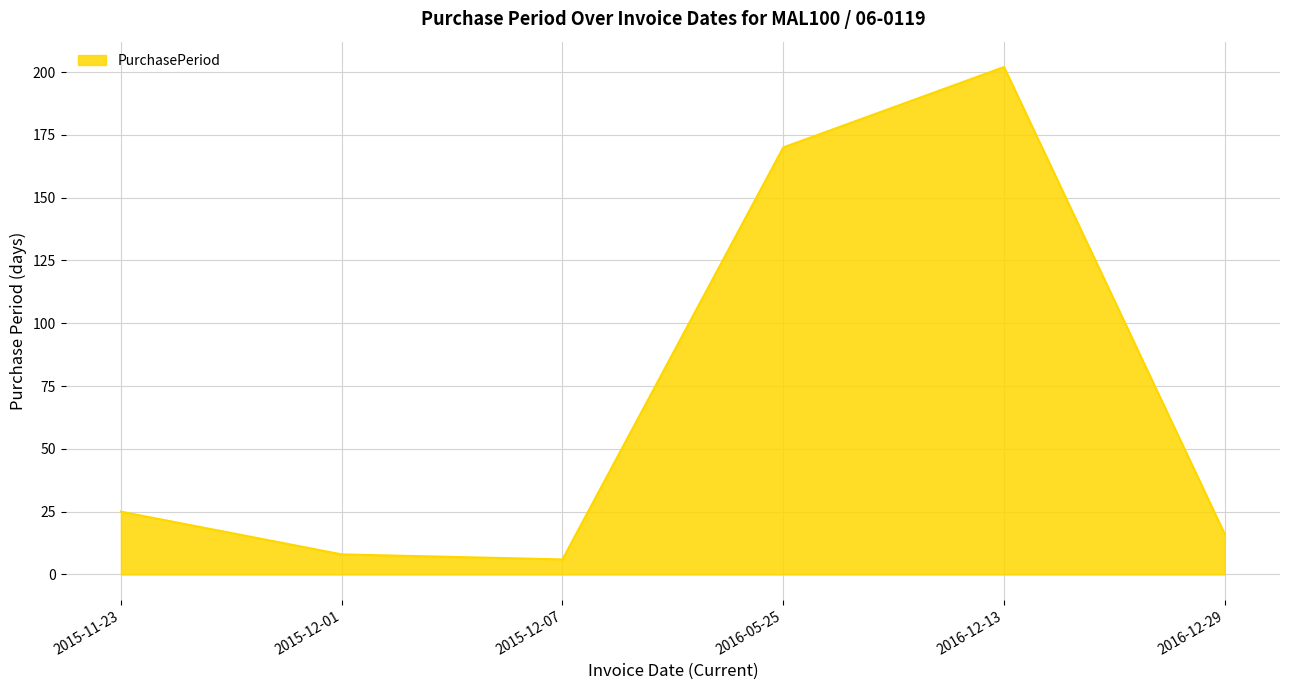

True or false: the data shows 134 at 2016-12-13.

False